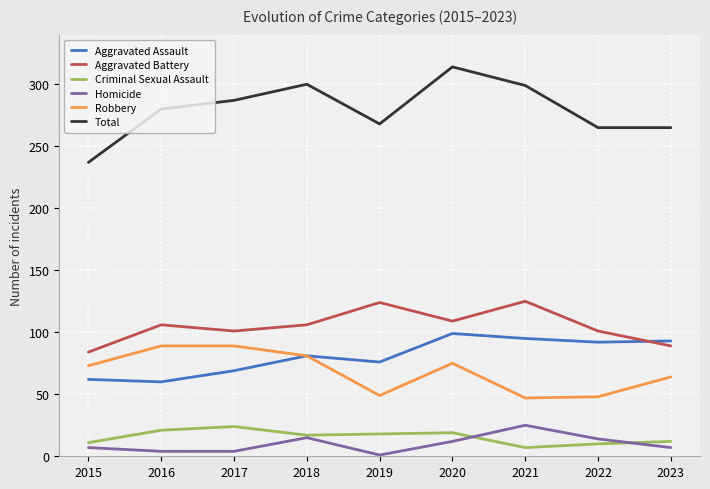

Read the Robbery value at 2017.

89